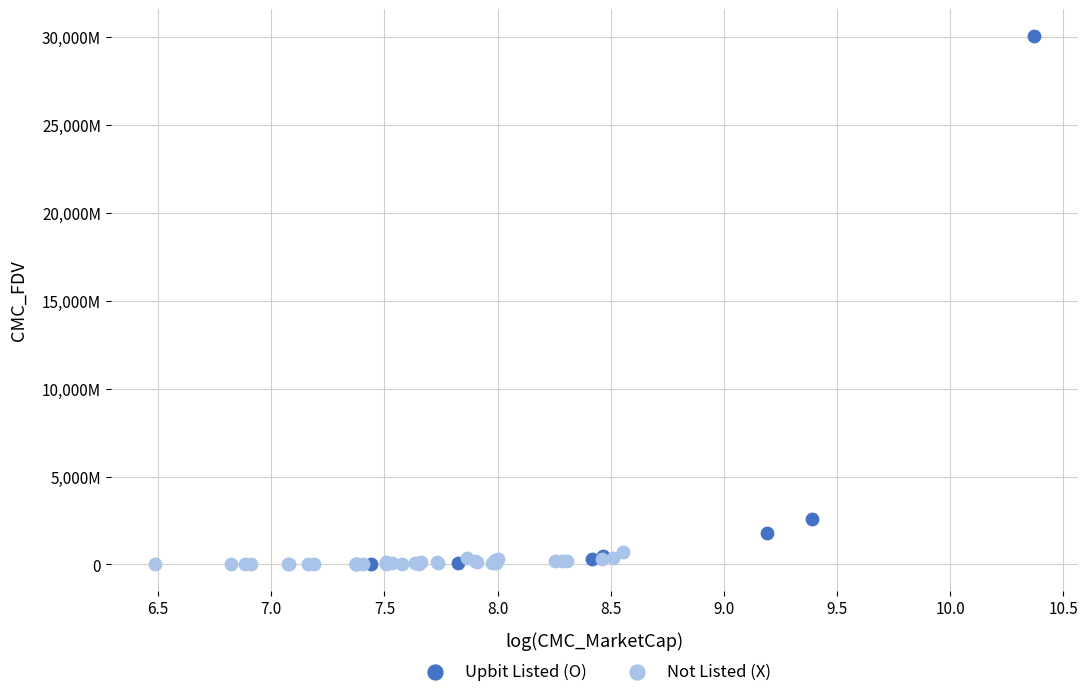

What are all the series names shown in the legend?

Upbit Listed (O), Not Listed (X)